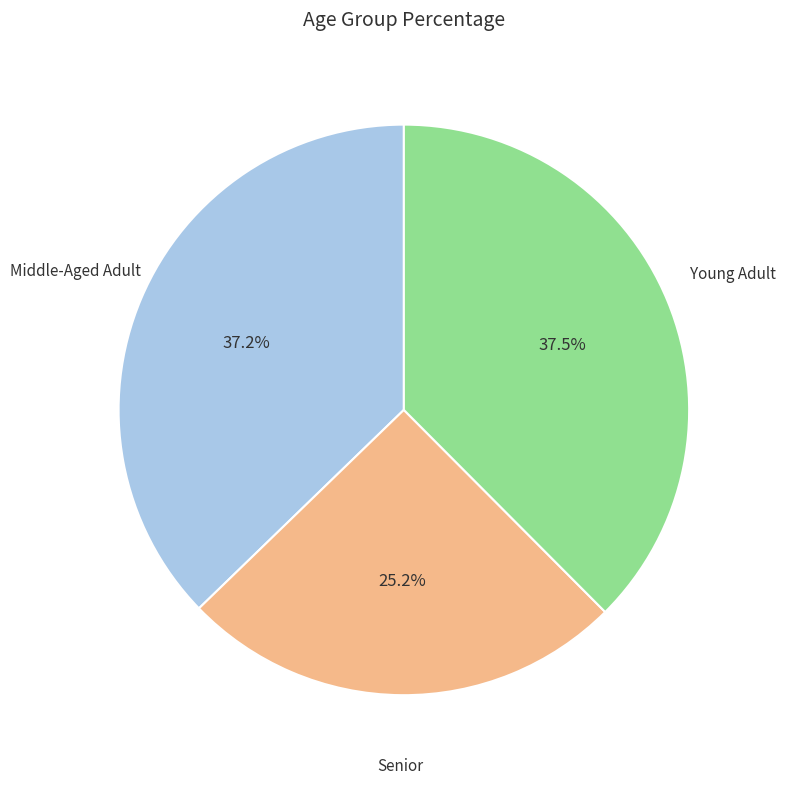

Is there any slice that represents more than half of the pie?

No